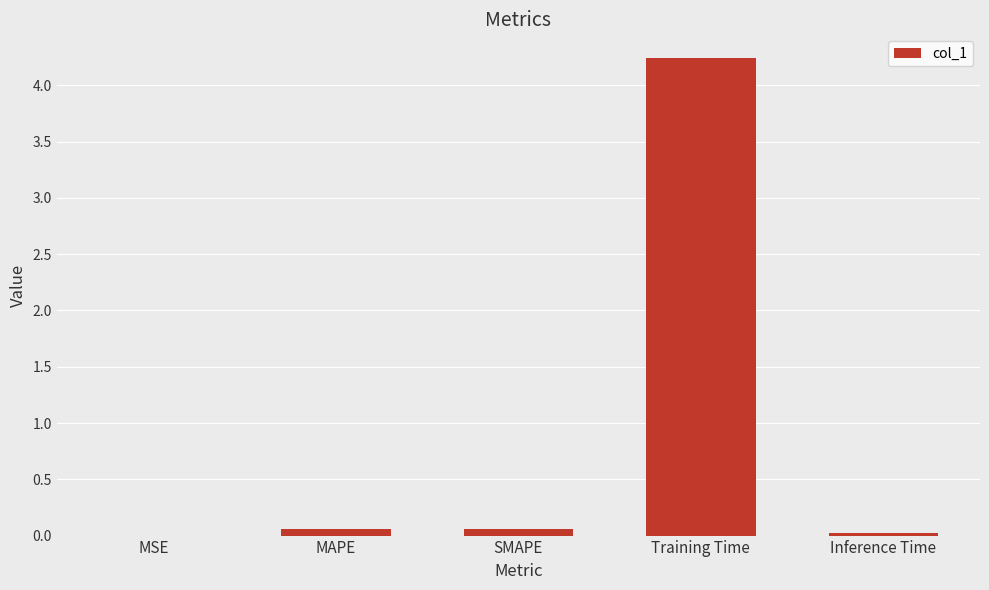

True or false: the data shows 0.1 at SMAPE.

True